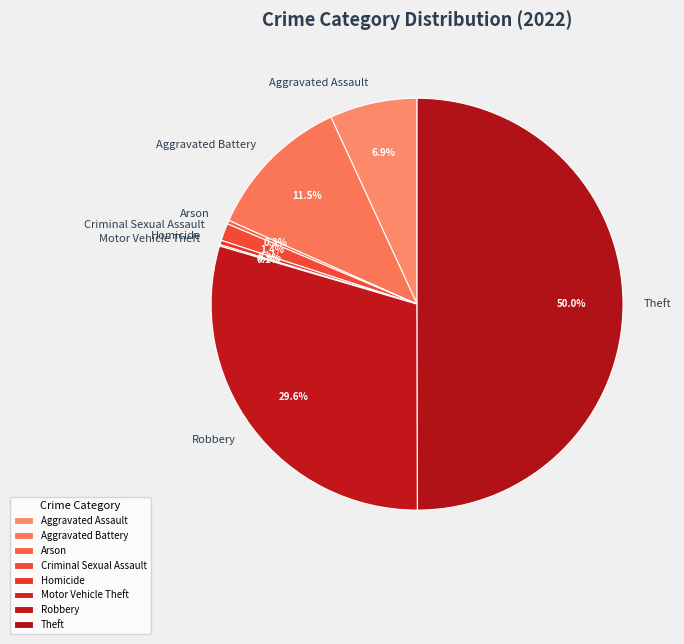

Which slice is the largest?

Theft